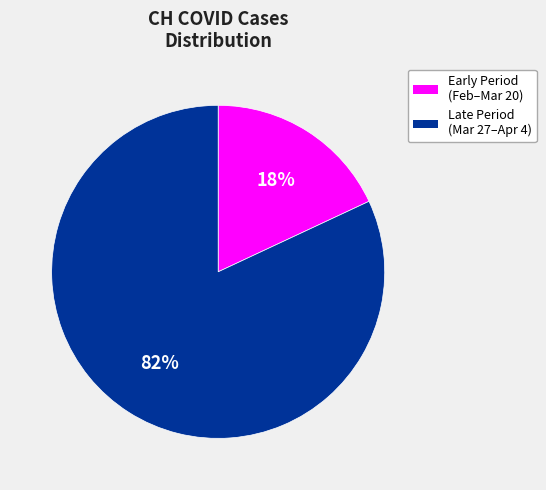

To the nearest percent, what is the difference between the largest and smallest slice percentages?

64%